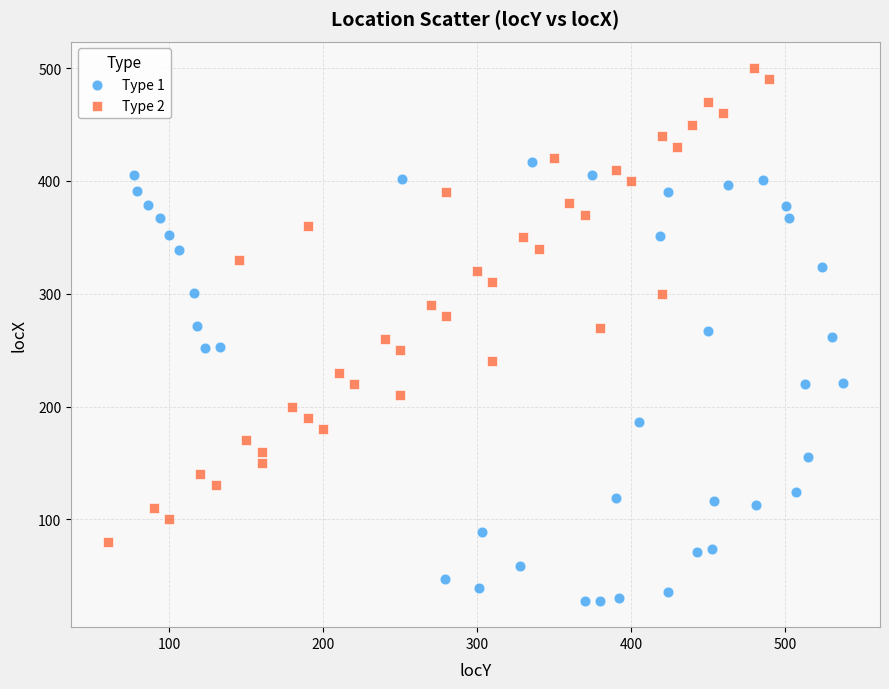

Which series has the widest spread of Y values?

Type 2